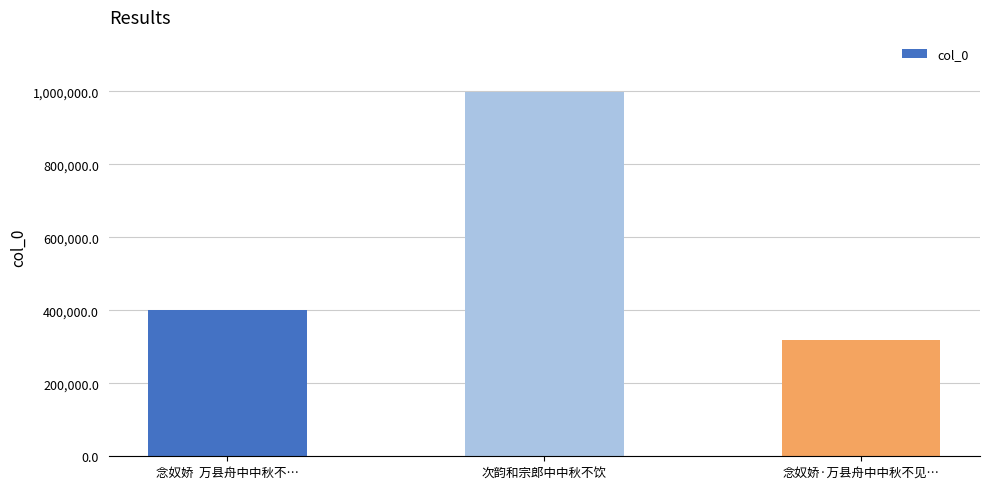

Approximately how many times larger is the value at 念奴娇·万县舟中中秋不见… compared to 次韵和宗郎中中秋不饮?

0.3